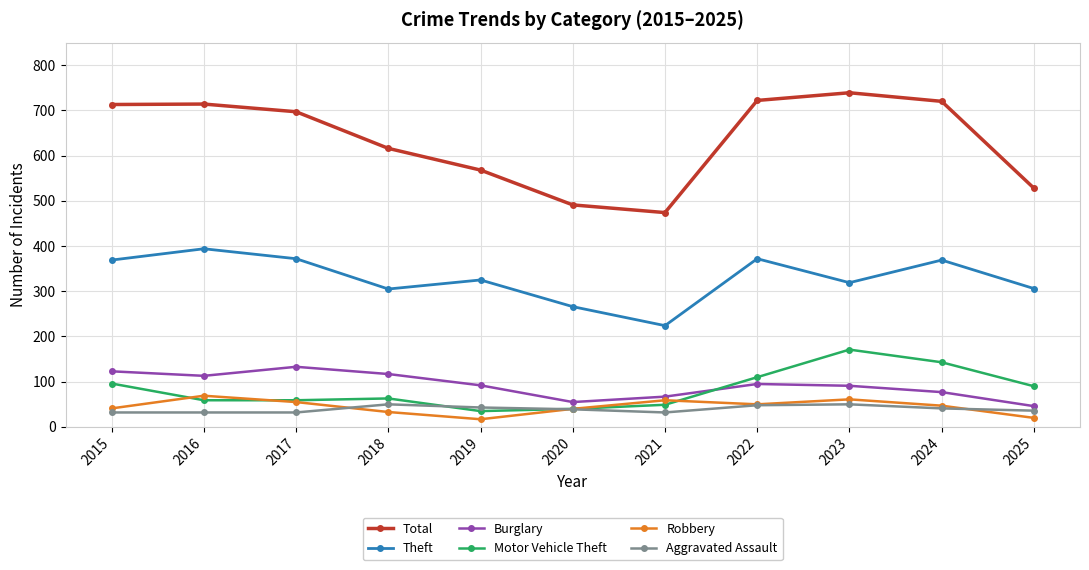

Is it true that Total equals 697 at 2017?

True